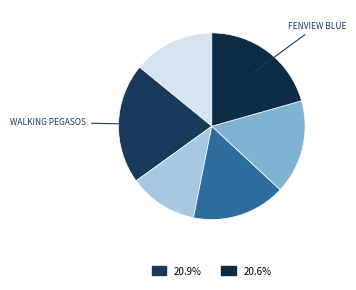

How many slices are in this pie chart?

6